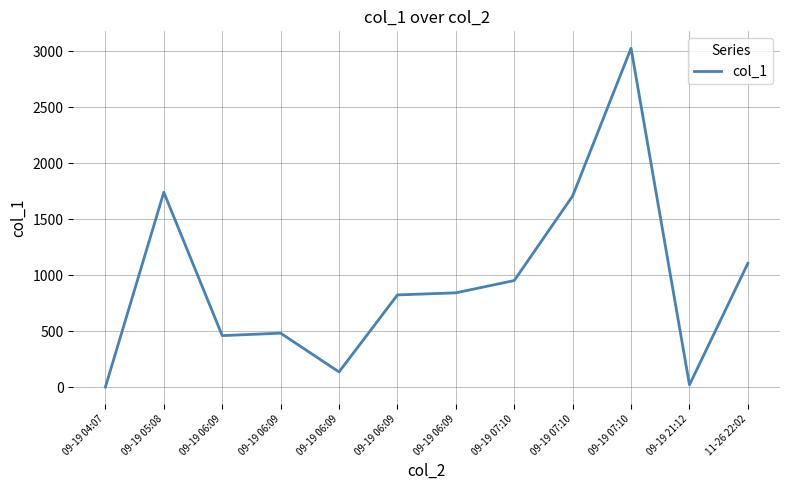

Does the chart display data point markers on the line(s)?

No